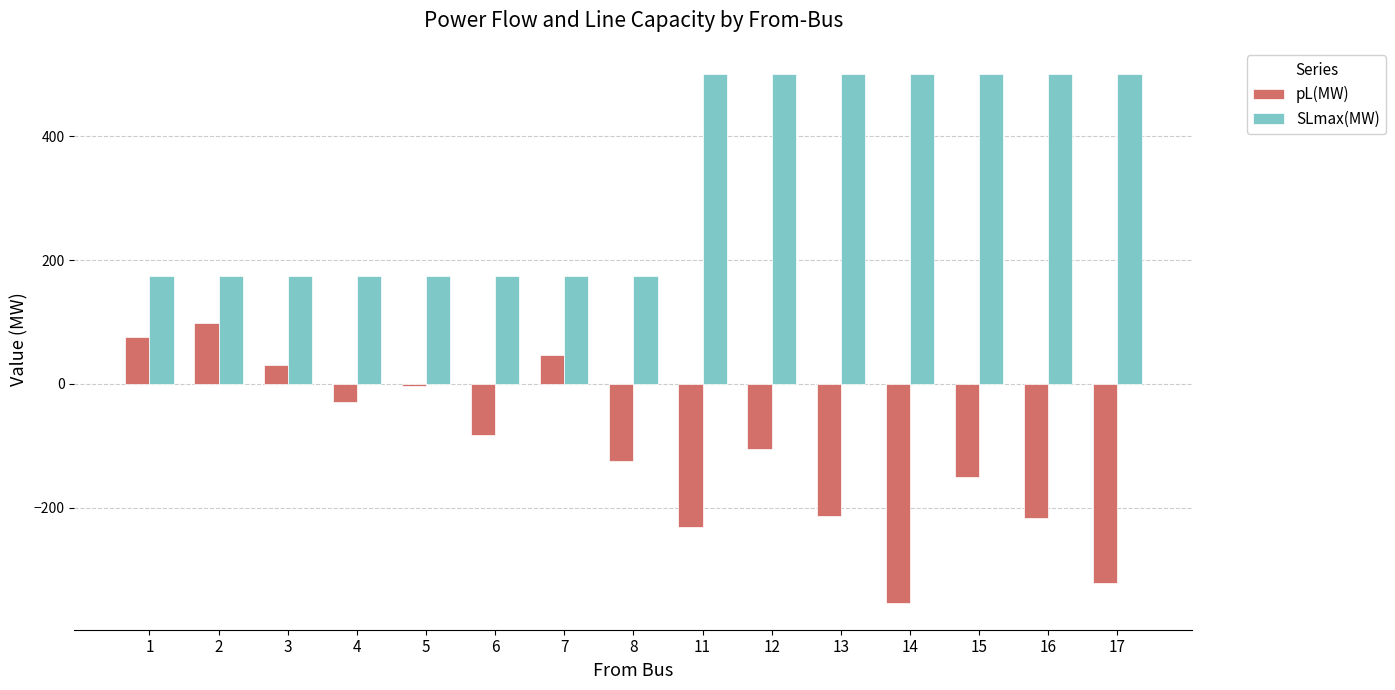

Which series changed the most between 11 and 14?

pL(MW)